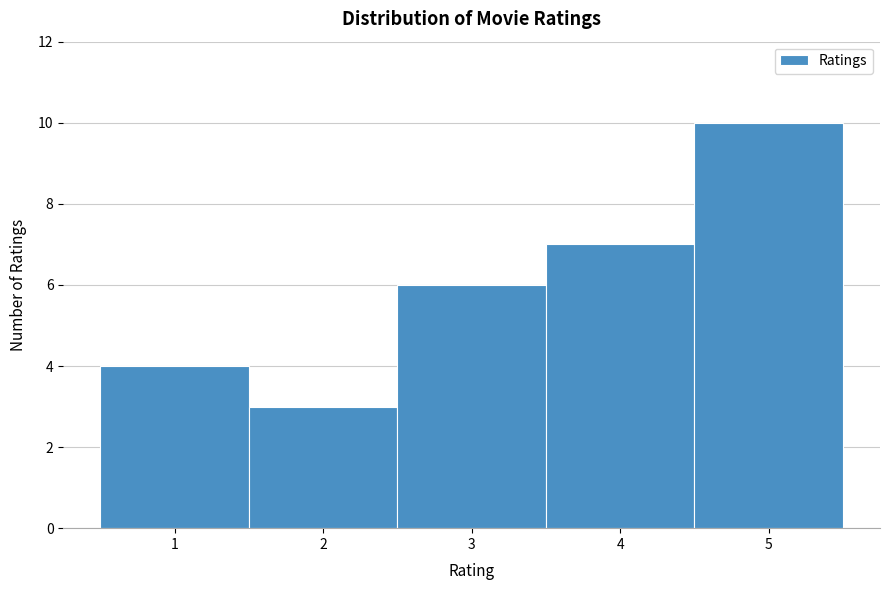

Reading left to right, transcribe this chart: for each bar, give the range it covers on the x-axis and its height. The values are not printed on the chart, so give them approximately, as read against the axis.

0.5 to 1.5: 4
1.5 to 2.5: 3
2.5 to 3.5: 6
3.5 to 4.5: 7
4.5 to 5.5: 10